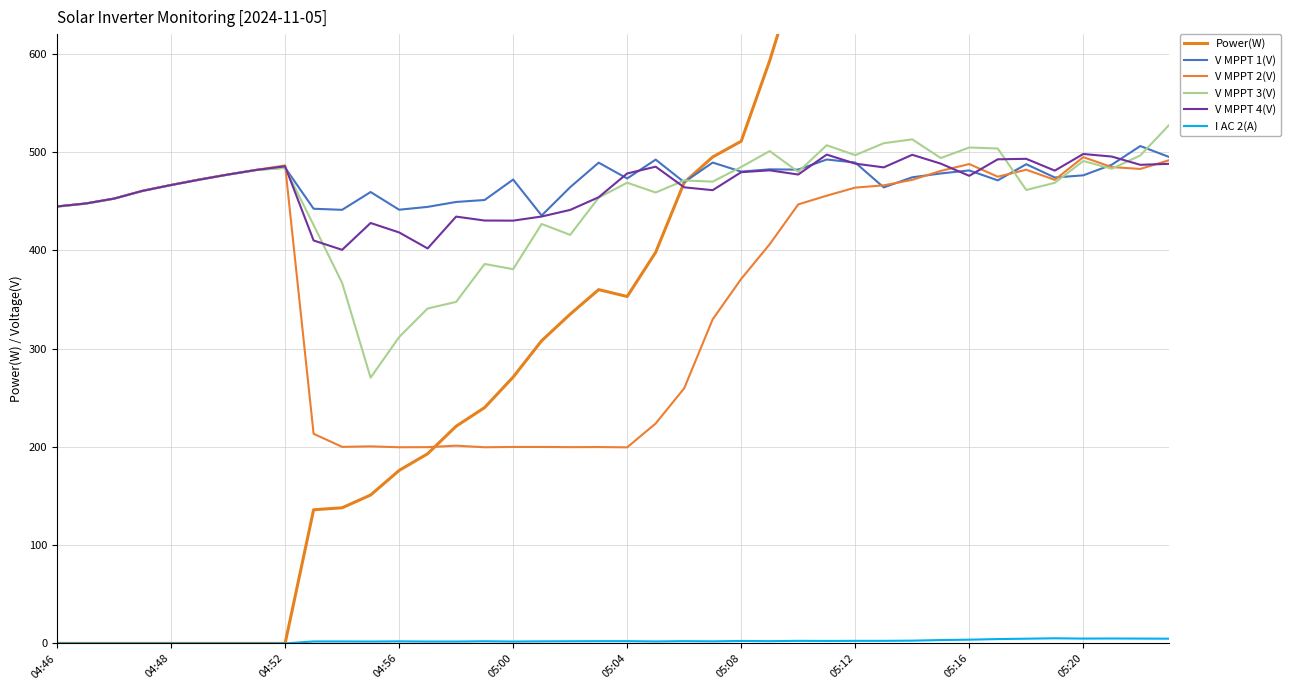

Which series has the largest total across all categories?

Power(W)